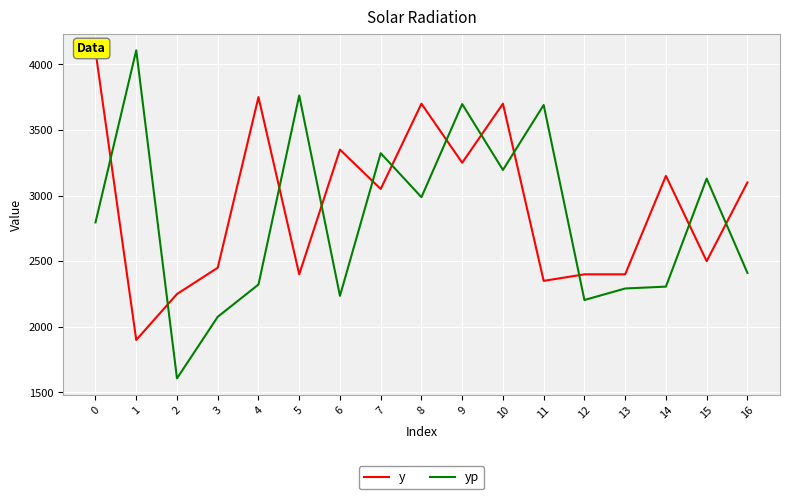

What are all the series names shown in the legend?

y, yp